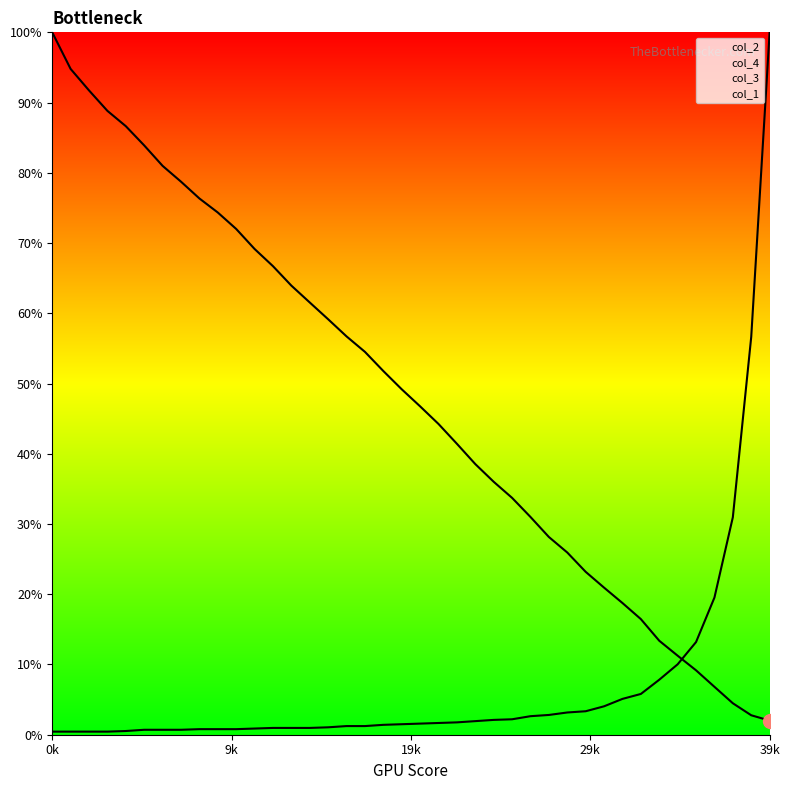

How many times do col_3 and col_2 cross each other?

1